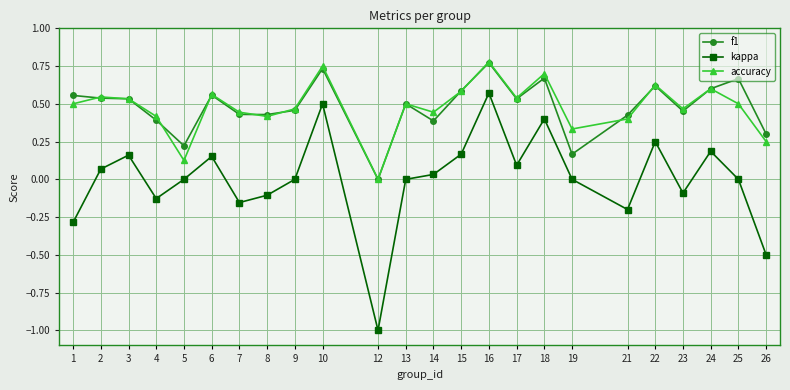

Between 23 and 25, which series saw the biggest shift?

f1